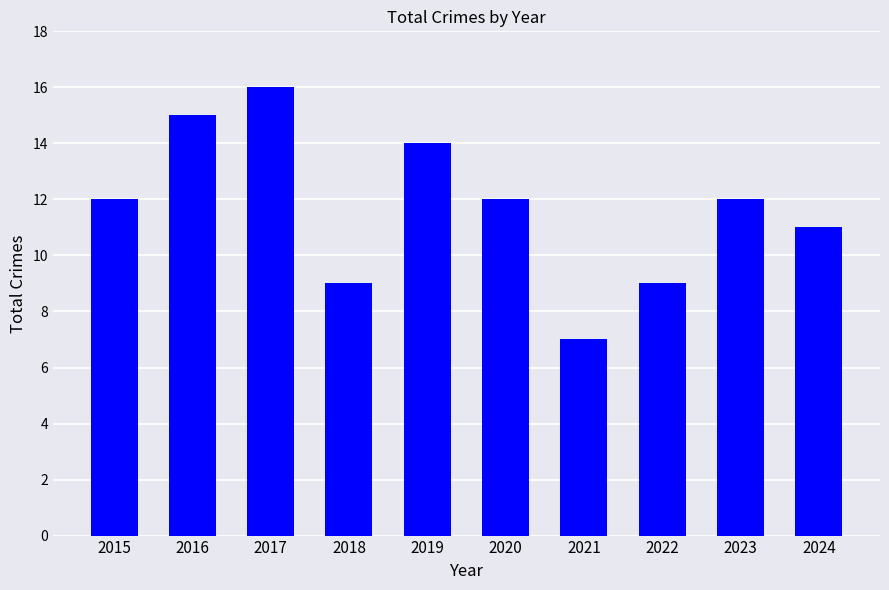

What is the sum of all values?

117